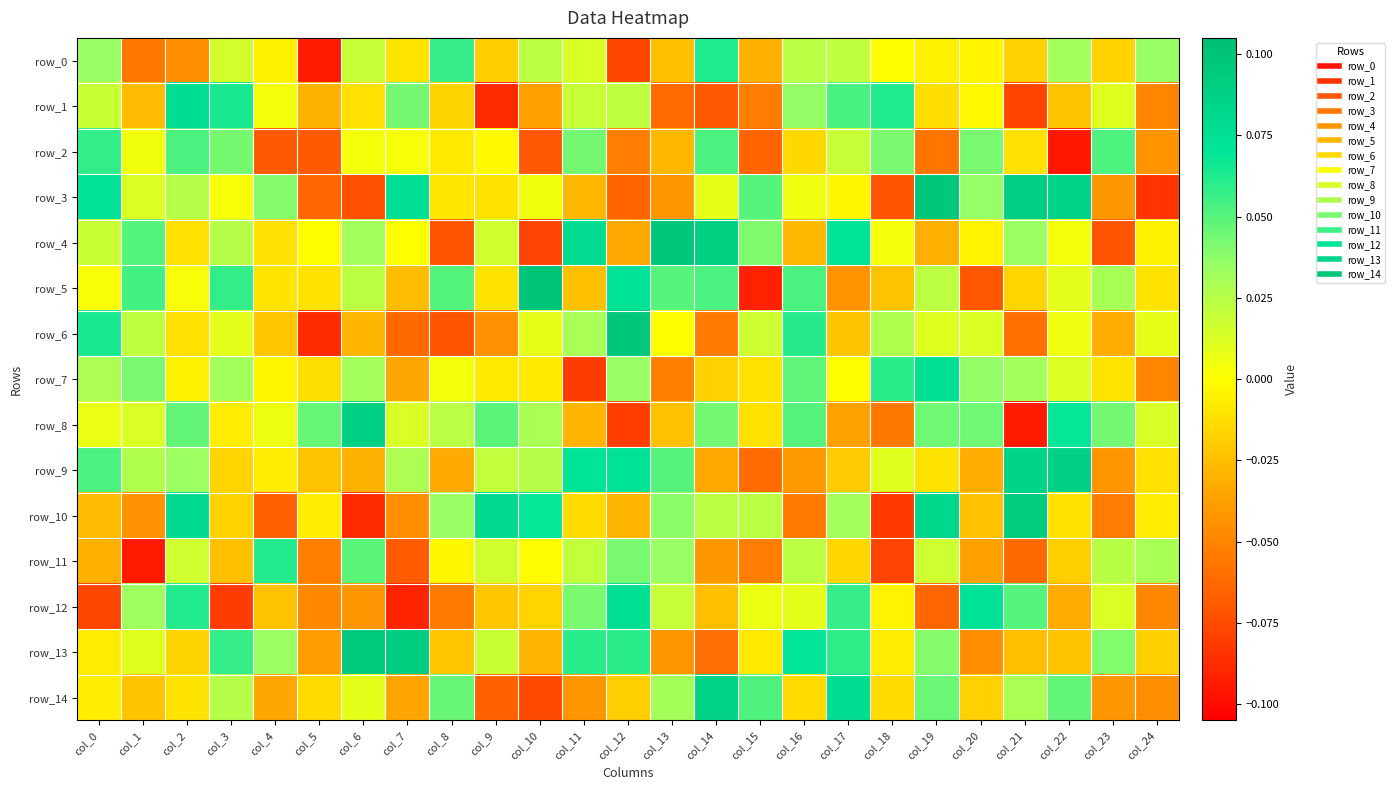

Reading left to right, list all the values displayed in this chart.

row_0: 0.0	-0.1	-0.0	0.0	-0.0	-0.1	0.0	-0.0	0.1	-0.0	0.0	0.0	-0.1	-0.0	0.1	-0.0	0.0	0.0	-0.0	-0.0	-0.0	-0.0	0.0	-0.0	0.0
row_1: 0.0	-0.0	0.1	0.1	0.0	-0.0	-0.0	0.0	-0.0	-0.1	-0.0	0.0	0.0	-0.1	-0.1	-0.1	0.0	0.1	0.1	-0.0	-0.0	-0.1	-0.0	0.0	-0.1
row_2: 0.1	0.0	0.1	0.0	-0.1	-0.1	0.0	0.0	-0.0	-0.0	-0.1	0.0	-0.1	-0.0	0.1	-0.1	-0.0	0.0	0.0	-0.1	0.0	-0.0	-0.1	0.1	-0.0
row_3: 0.1	0.0	0.0	0.0	0.0	-0.1	-0.1	0.1	-0.0	-0.0	0.0	-0.0	-0.1	-0.0	0.0	0.0	0.0	-0.0	-0.1	0.1	0.0	0.1	0.1	-0.0	-0.1
row_4: 0.0	0.1	-0.0	0.0	-0.0	-0.0	0.0	0.0	-0.1	0.0	-0.1	0.1	-0.0	0.1	0.1	0.0	-0.0	0.1	0.0	-0.0	-0.0	0.0	0.0	-0.1	-0.0
row_5: 0.0	0.1	0.0	0.1	-0.0	-0.0	0.0	-0.0	0.1	-0.0	0.1	-0.0	0.1	0.0	0.1	-0.1	0.1	-0.0	-0.0	0.0	-0.1	-0.0	0.0	0.0	-0.0
row_6: 0.1	0.0	-0.0	0.0	-0.0	-0.1	-0.0	-0.1	-0.1	-0.0	0.0	0.0	0.1	-0.0	-0.1	0.0	0.1	-0.0	0.0	0.0	0.0	-0.1	0.0	-0.0	0.0
row_7: 0.0	0.0	-0.0	0.0	-0.0	-0.0	0.0	-0.0	0.0	-0.0	-0.0	-0.1	0.0	-0.1	-0.0	-0.0	0.0	-0.0	0.1	0.1	0.0	0.0	0.0	-0.0	-0.0
row_8: 0.0	0.0	0.0	-0.0	0.0	0.0	0.1	0.0	0.0	0.0	0.0	-0.0	-0.1	-0.0	0.0	-0.0	0.1	-0.0	-0.1	0.0	0.0	-0.1	0.1	0.0	0.0
row_9: 0.1	0.0	0.0	-0.0	-0.0	-0.0	-0.0	0.0	-0.0	0.0	0.0	0.1	0.1	0.1	-0.0	-0.1	-0.0	-0.0	0.0	-0.0	-0.0	0.1	0.1	-0.0	-0.0
row_10: -0.0	-0.0	0.1	-0.0	-0.1	-0.0	-0.1	-0.0	0.0	0.1	0.1	-0.0	-0.0	0.0	0.0	0.0	-0.1	0.0	-0.1	0.1	-0.0	0.1	-0.0	-0.1	-0.0
row_11: -0.0	-0.1	0.0	-0.0	0.1	-0.1	0.0	-0.1	-0.0	0.0	-0.0	0.0	0.0	0.0	-0.0	-0.1	0.0	-0.0	-0.1	0.0	-0.0	-0.1	-0.0	0.0	0.0
row_12: -0.1	0.0	0.1	-0.1	-0.0	-0.0	-0.0	-0.1	-0.1	-0.0	-0.0	0.0	0.1	0.0	-0.0	0.0	0.0	0.1	-0.0	-0.1	0.1	0.0	-0.0	0.0	-0.0
row_13: -0.0	0.0	-0.0	0.1	0.0	-0.0	0.1	0.1	-0.0	0.0	-0.0	0.1	0.1	-0.0	-0.1	-0.0	0.1	0.1	-0.0	0.0	-0.0	-0.0	-0.0	0.0	-0.0
row_14: -0.0	-0.0	-0.0	0.0	-0.0	-0.0	0.0	-0.0	0.0	-0.1	-0.1	-0.0	-0.0	0.0	0.1	0.1	-0.0	0.1	-0.0	0.0	-0.0	0.0	0.0	-0.0	-0.0